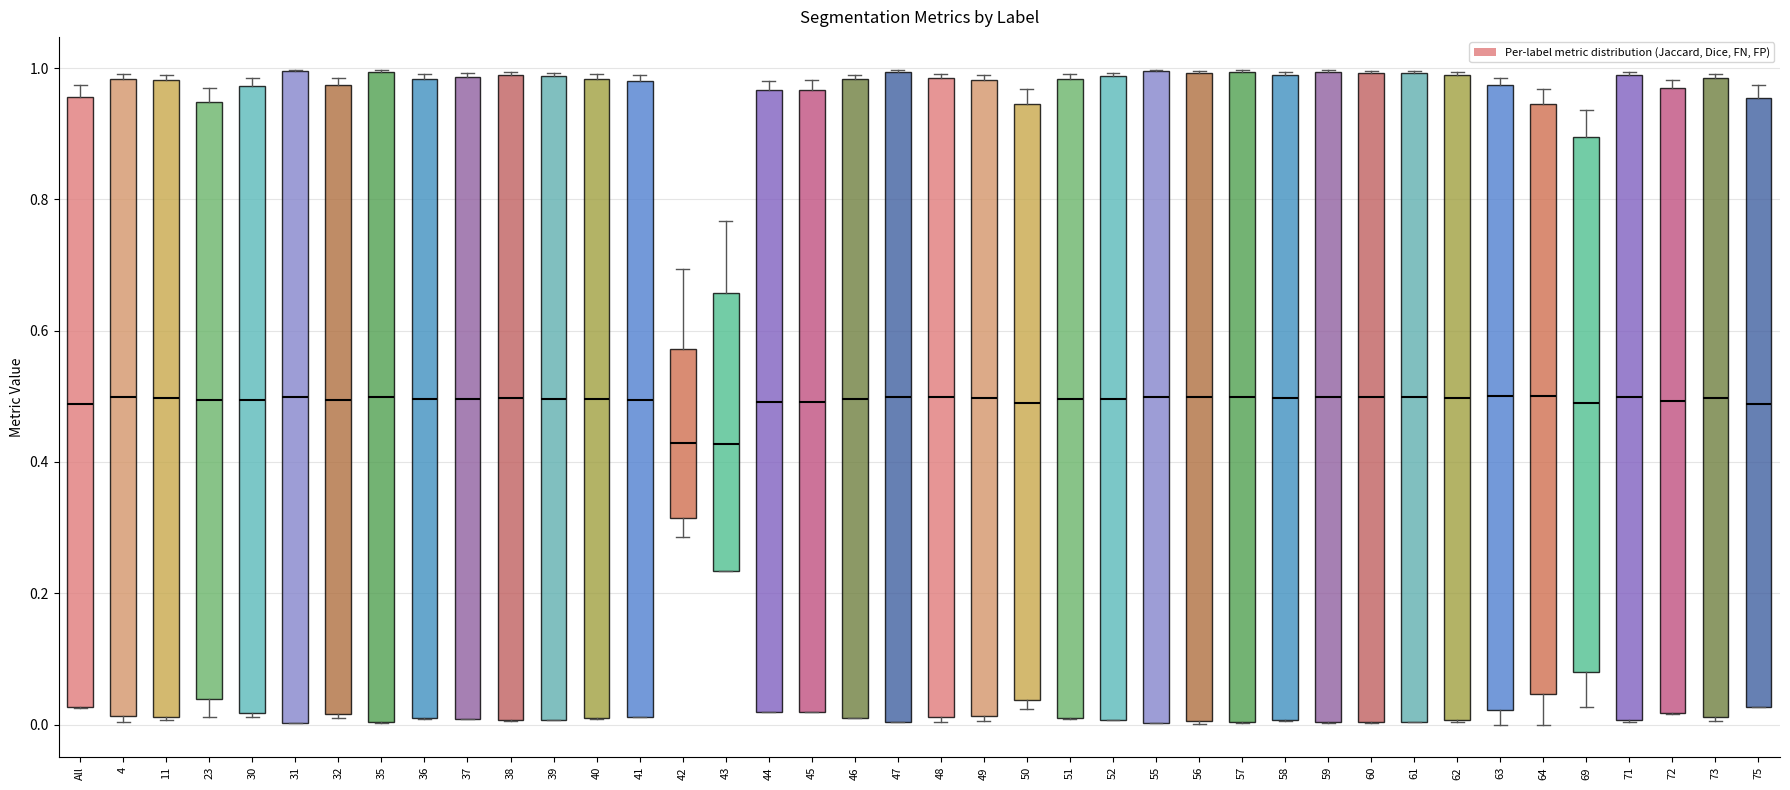

Where is the upper edge of the box for 51 on the y-axis? The values are not printed on the chart, so give them approximately, as read against the axis.

0.98